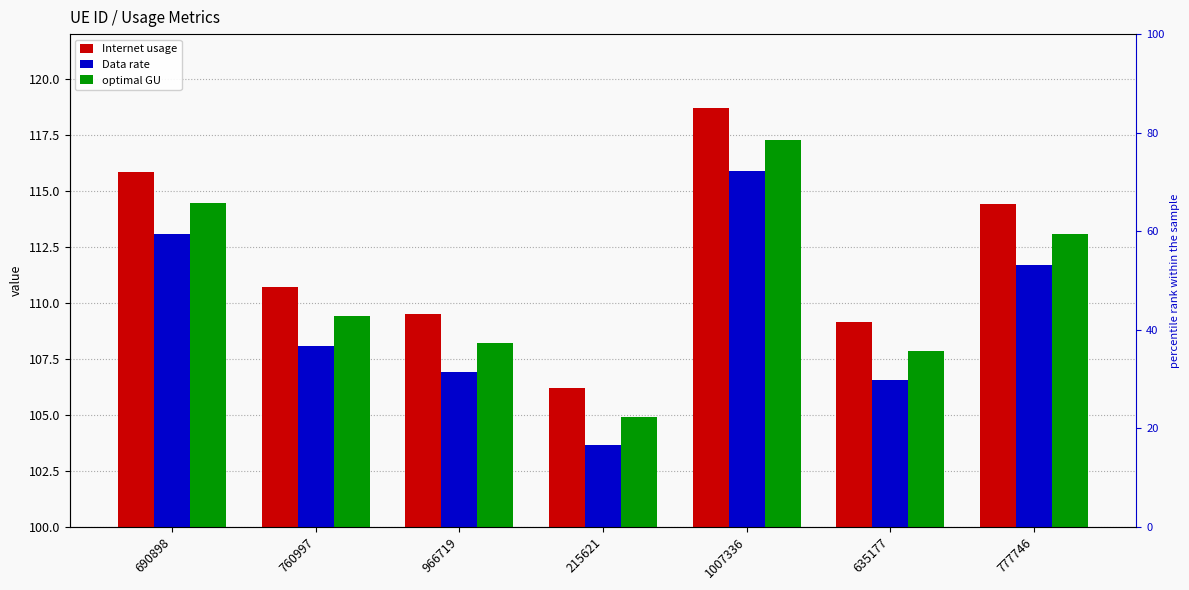

Reading left to right, what are all the values shown in this chart?

Internet usage: 115.8	110.7	109.5	106.2	118.7	109.1	114.4
Data rate: 113.1	108.1	106.9	103.6	115.9	106.5	111.7
optimal GU: 114.5	109.4	108.2	104.9	117.3	107.8	113.0